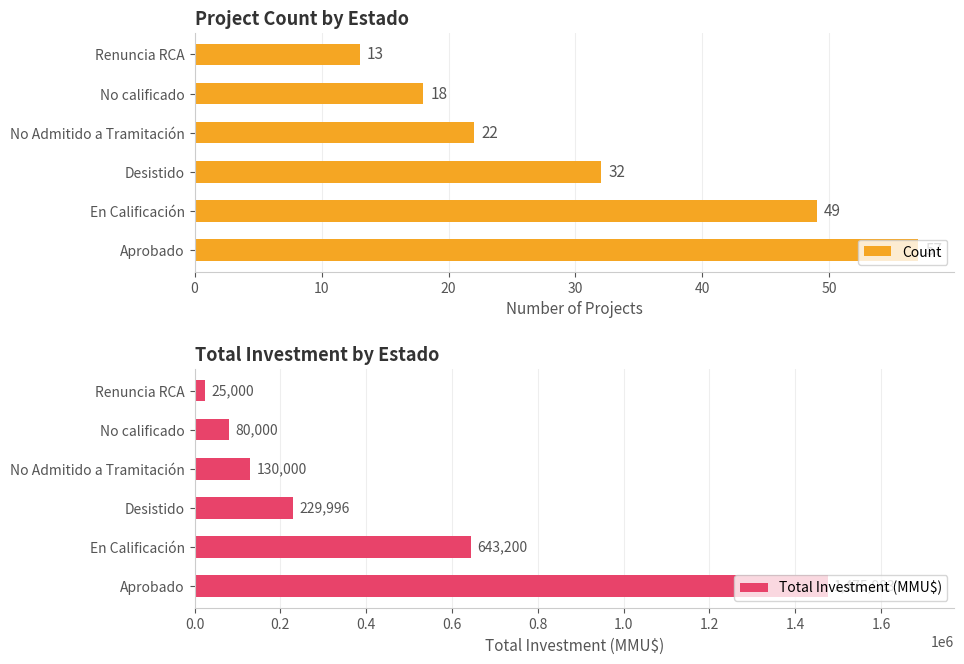

True or false: Count has a value of 13 at Aprobado.

False